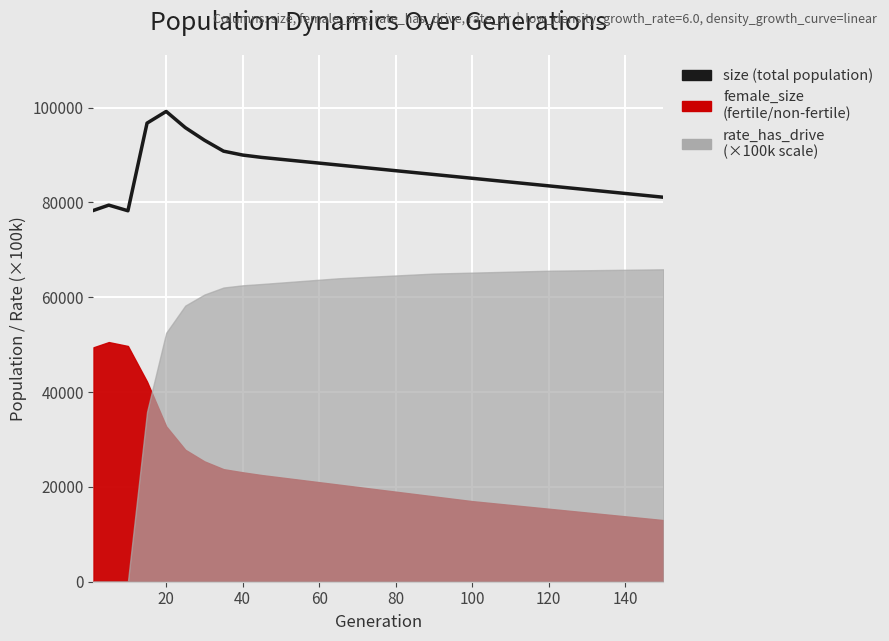

Reading left to right, what are all the values shown in this chart?

78325	79437	78249	96736	99200	95785	93131	90820	89999	89500	89100	88700	88300	87900	87500	87100	86700	86300	85900	85500	85100	84300	83500	82700	81900	81100